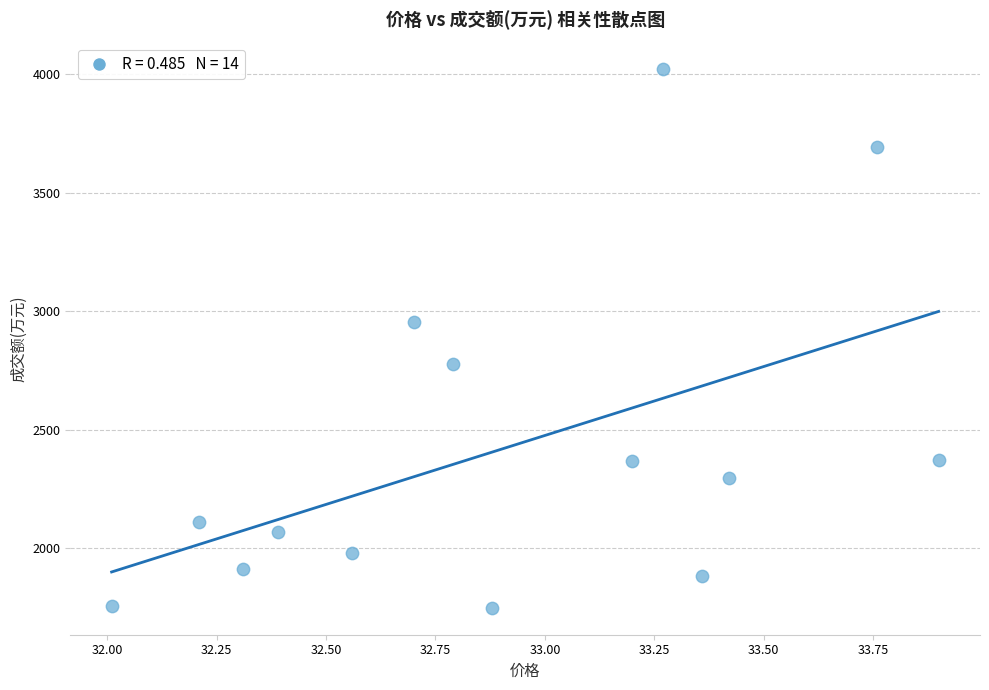

What is the range of Y values (max minus min)?

2269